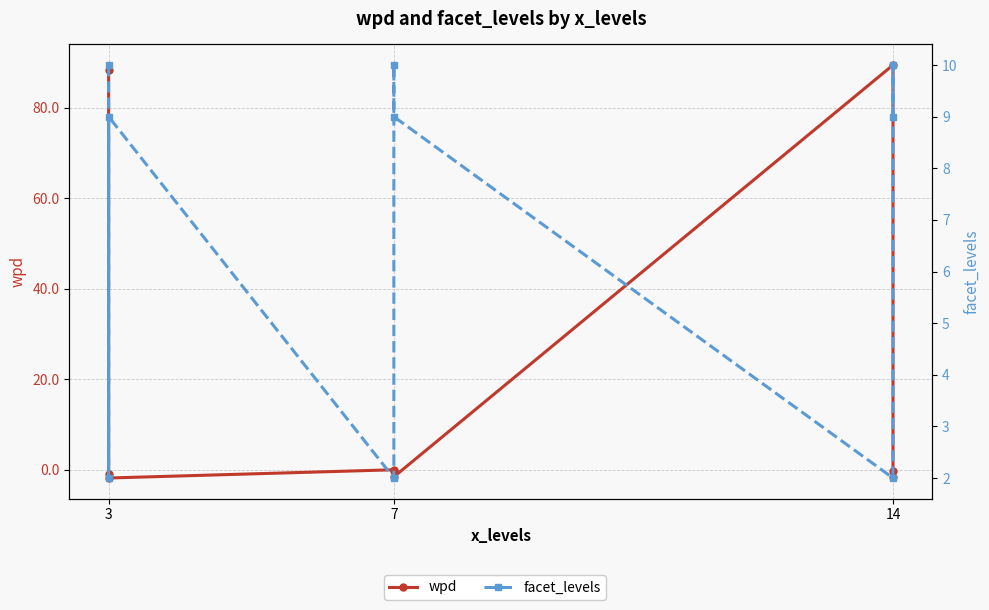

What is the difference between the maximum and minimum values in the wpd series?

91.3